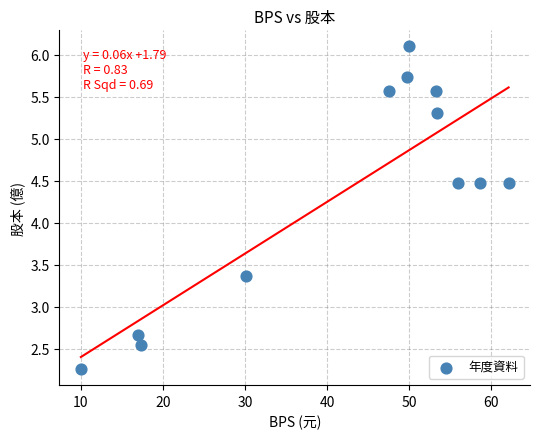

What is the average X value?

42.1